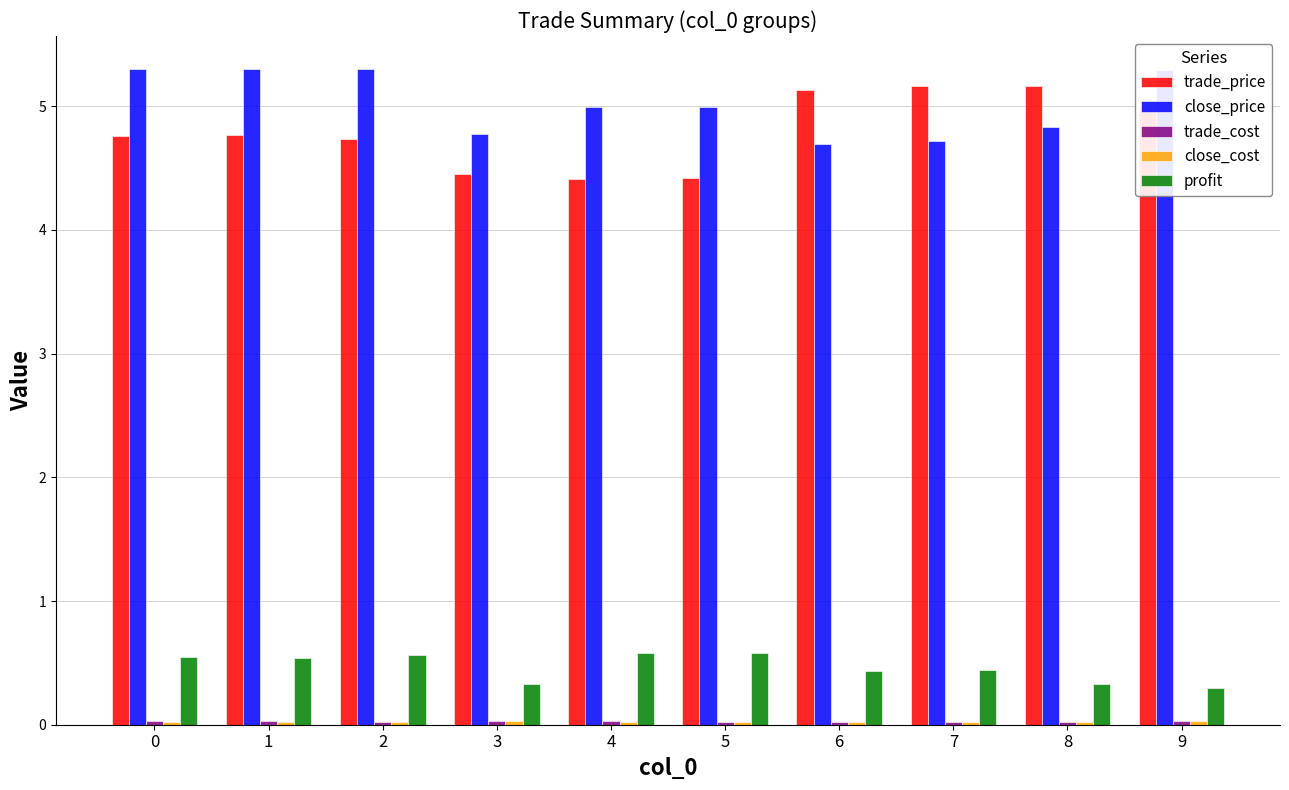

What is the difference between the second highest and second lowest values in the trade_price series?

0.7